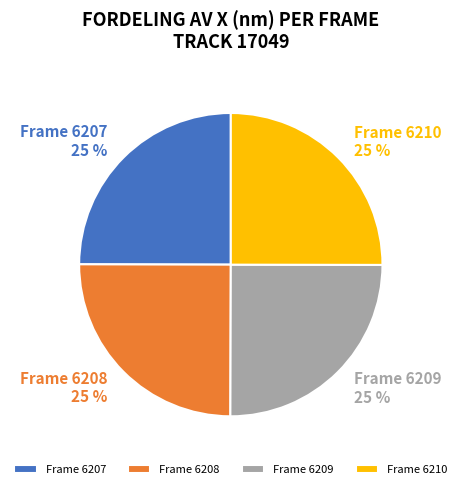

To the nearest percent, what percentage of the pie is Frame 6209?

25%